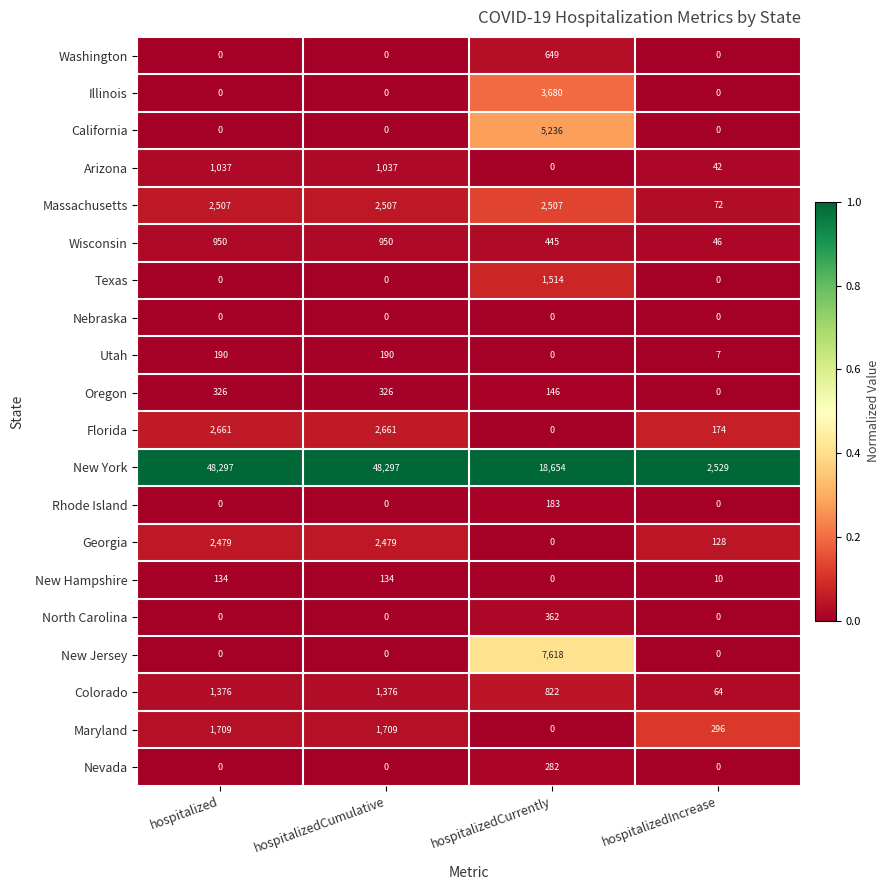

Is it true that Wisconsin equals 281 at hospitalizedCurrently?

False